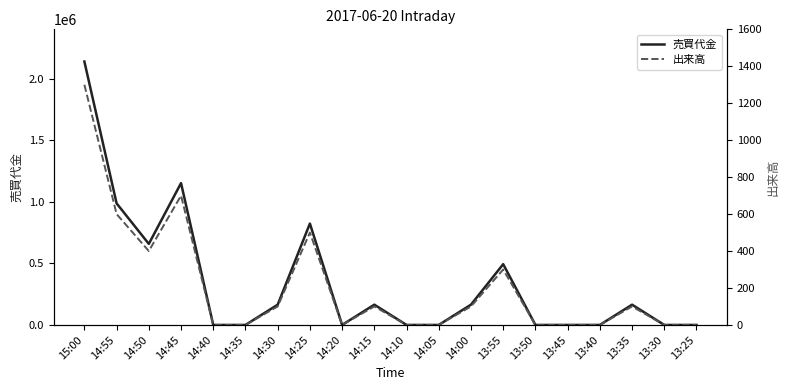

Which series has the largest range (max minus min)?

売買代金